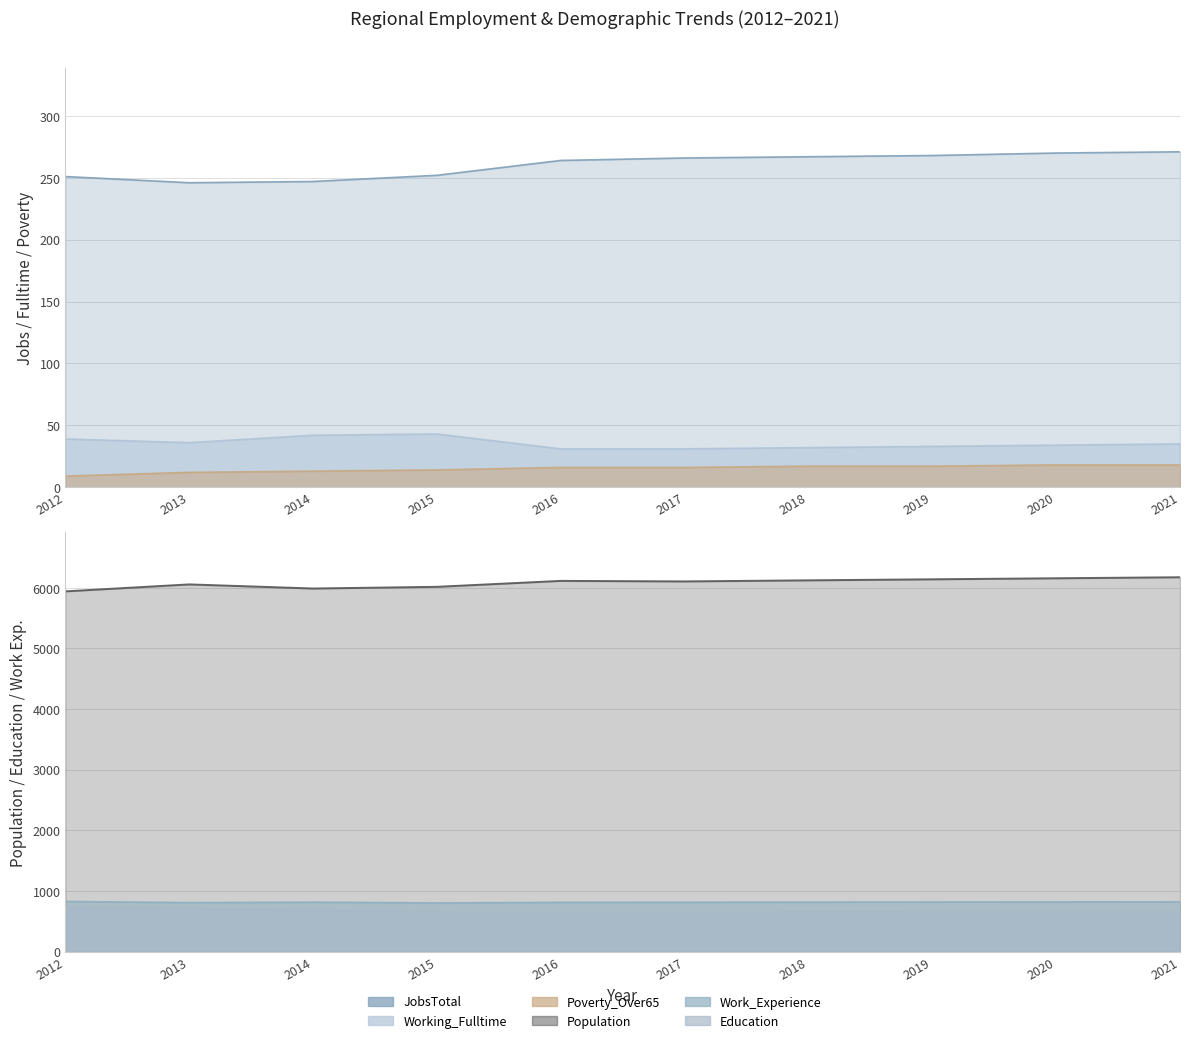

Is the value of Working_Fulltime at 2018 greater than the value of Work_Experience at 2013?

No